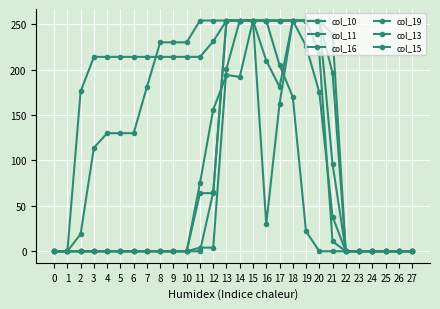

Is this an area chart (filled region under the line)?

No